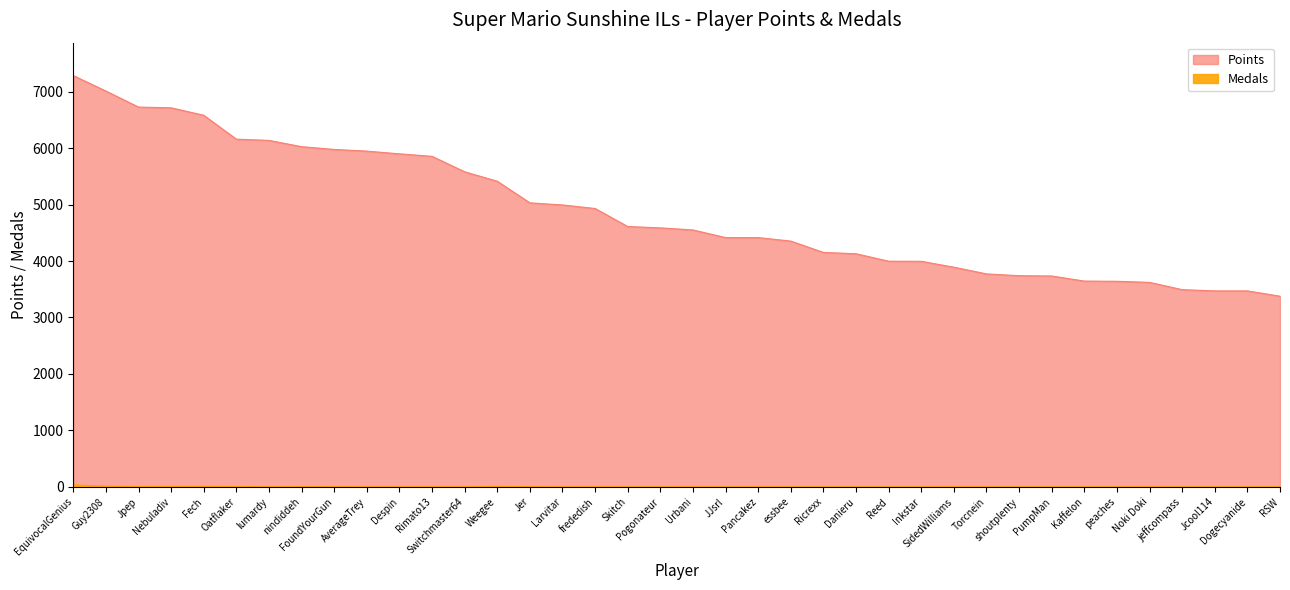

Reading left to right, list all the values displayed in this chart.

Points: 7284	7010	6726	6713	6581	6158	6136	6025	5976	5946	5898	5854	5580	5413	5030	4993	4930	4611	4587	4550	4415	4415	4353	4152	4129	3997	3995	3891	3772	3740	3735	3645	3641	3622	3493	3471	3471	3377
Medals: 36	15	8	10	12	7	2	5	4	1	1	2	1	10	4	0	2	0	0	1	0	1	0	0	0	0	0	2	0	0	0	0	0	1	0	0	0	0